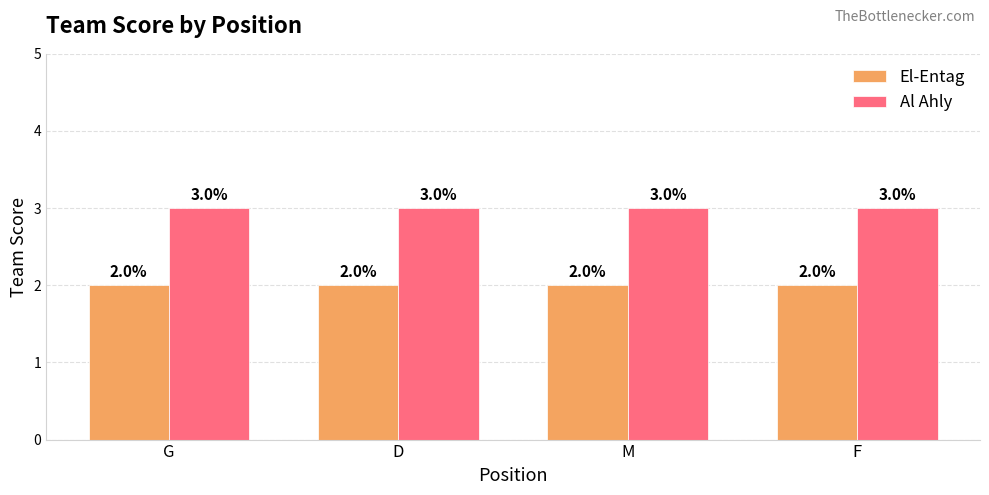

What is the spread (max minus min) of values at M?

1